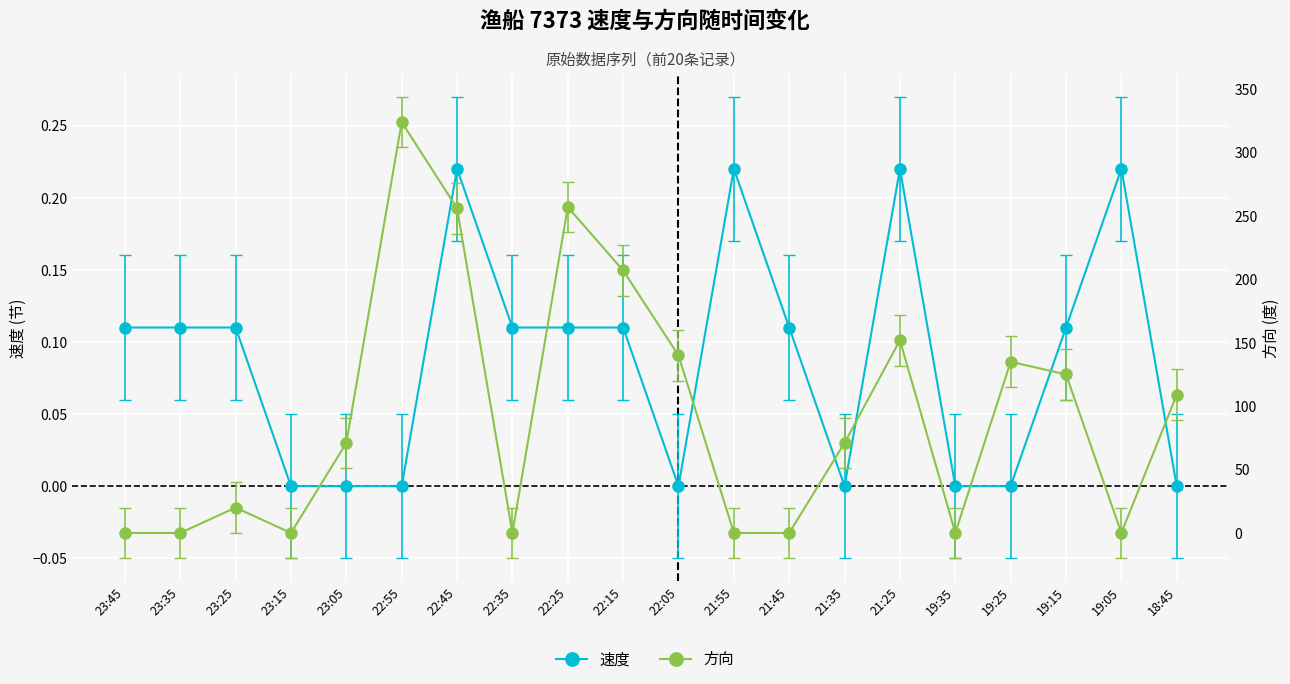

Where does the 方向 series first go above 71?

22:55